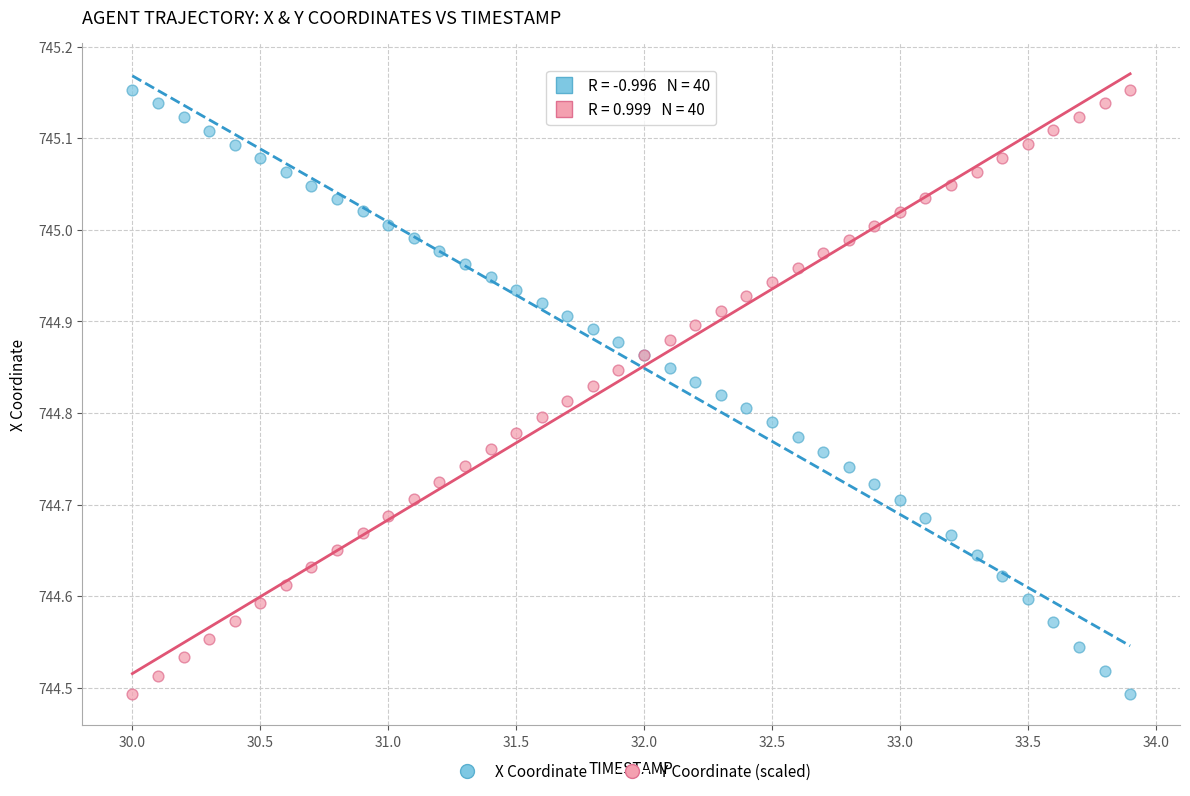

What is the X range (max minus min) for the scatter plot?

3.9